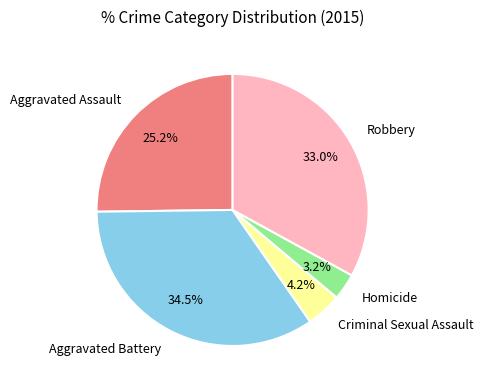

What percentage is the Robbery slice, to the nearest percent?

33%